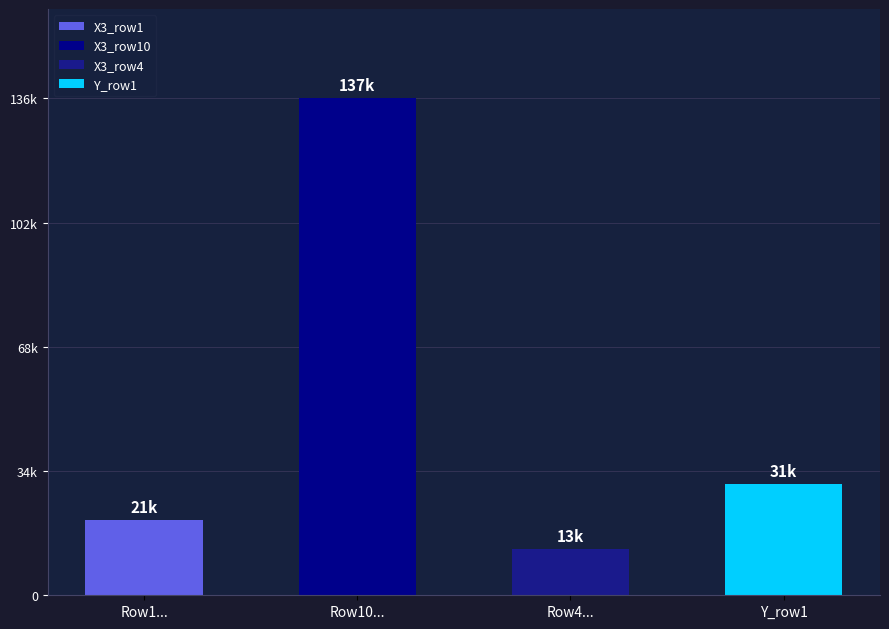

True or false: X2 has a value of 42.2 at 10.

False